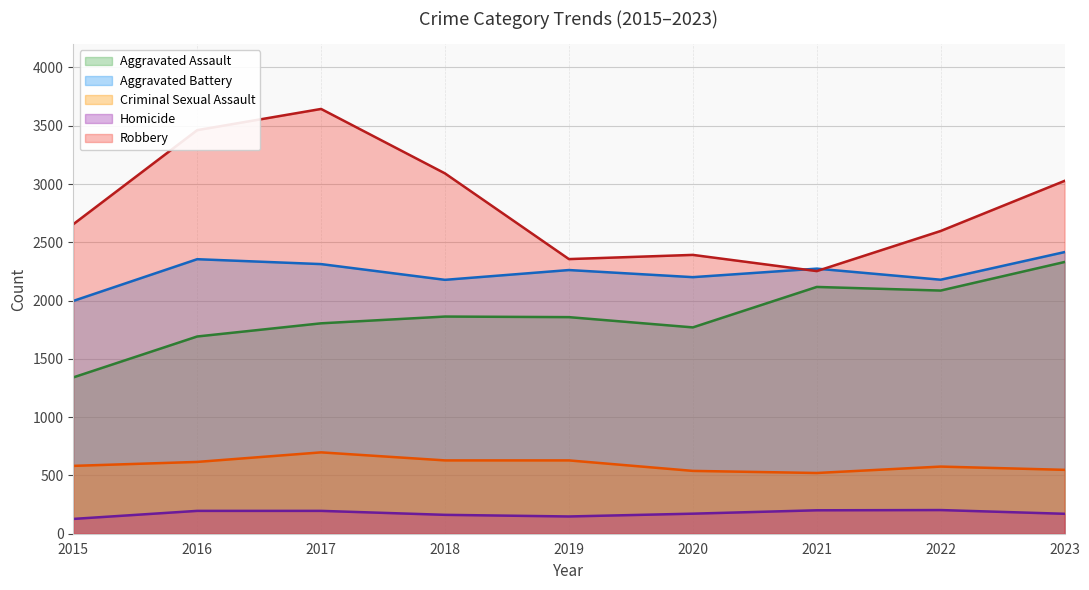

In Robbery, how many points are lower than both neighbors (excluding endpoints)?

2